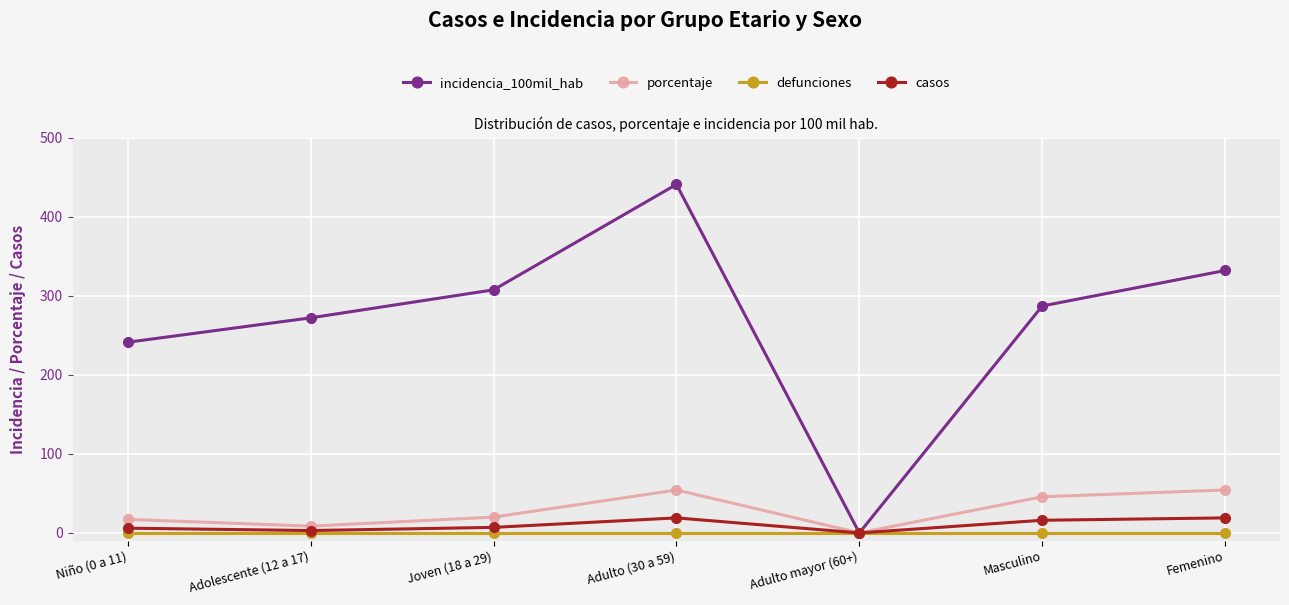

What is the label of the 6th point from the left?

Masculino